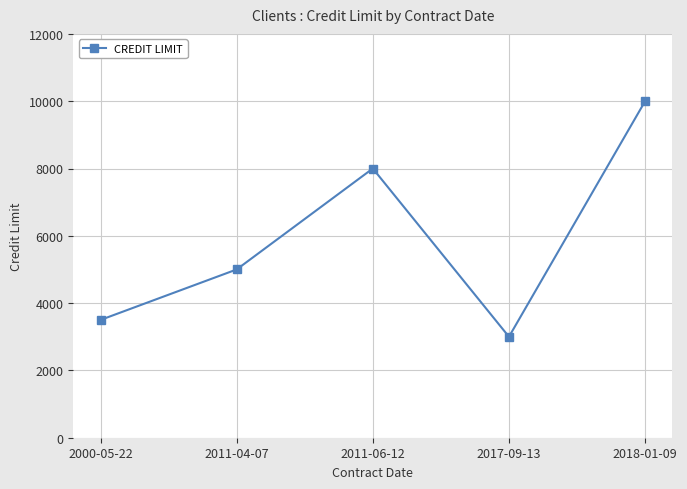

Between 2017-09-13 and 2011-06-12, which is larger?

2011-06-12